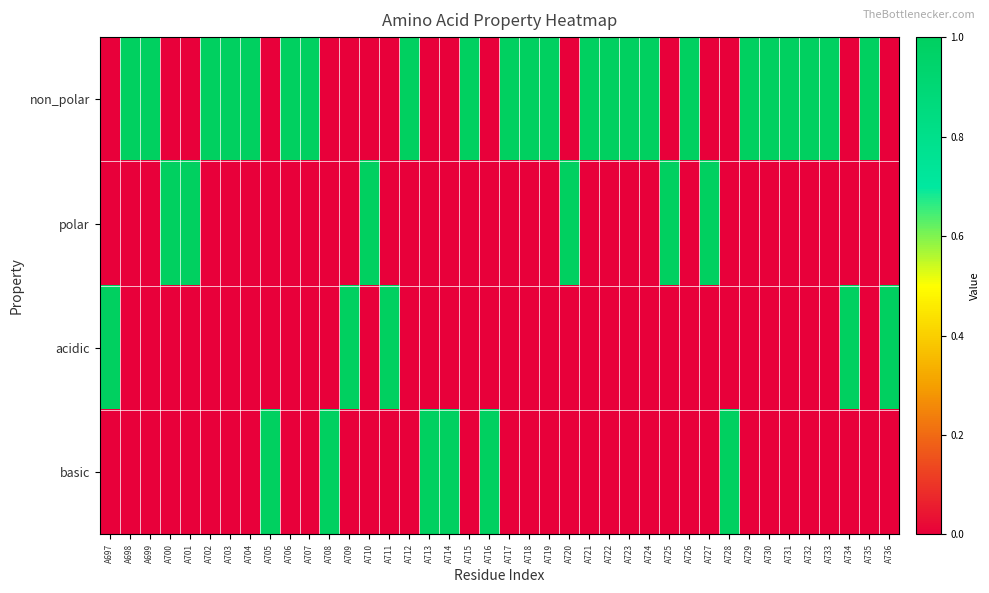

At which category is the sum across all series the highest?

A697